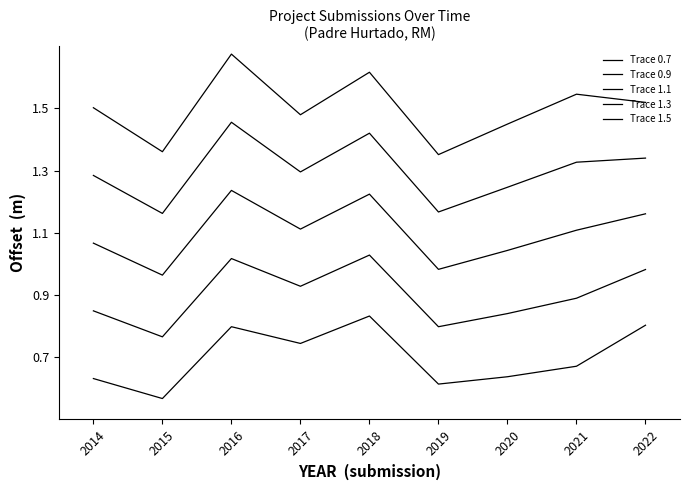

What is the value of the Trace 1.5 point at the 1st from the left?

1.5